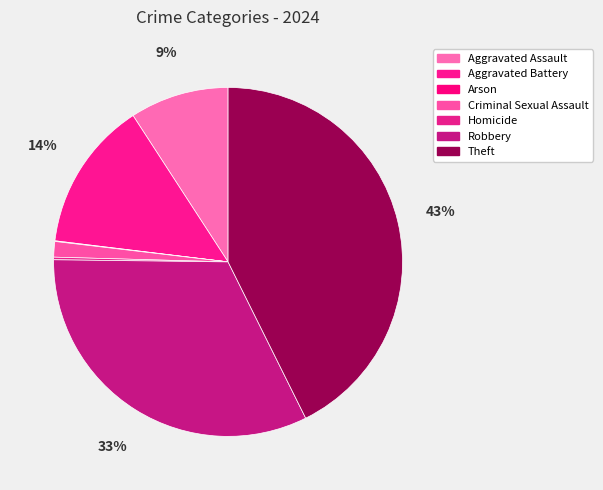

Does Aggravated Battery represent more than half of the total?

No